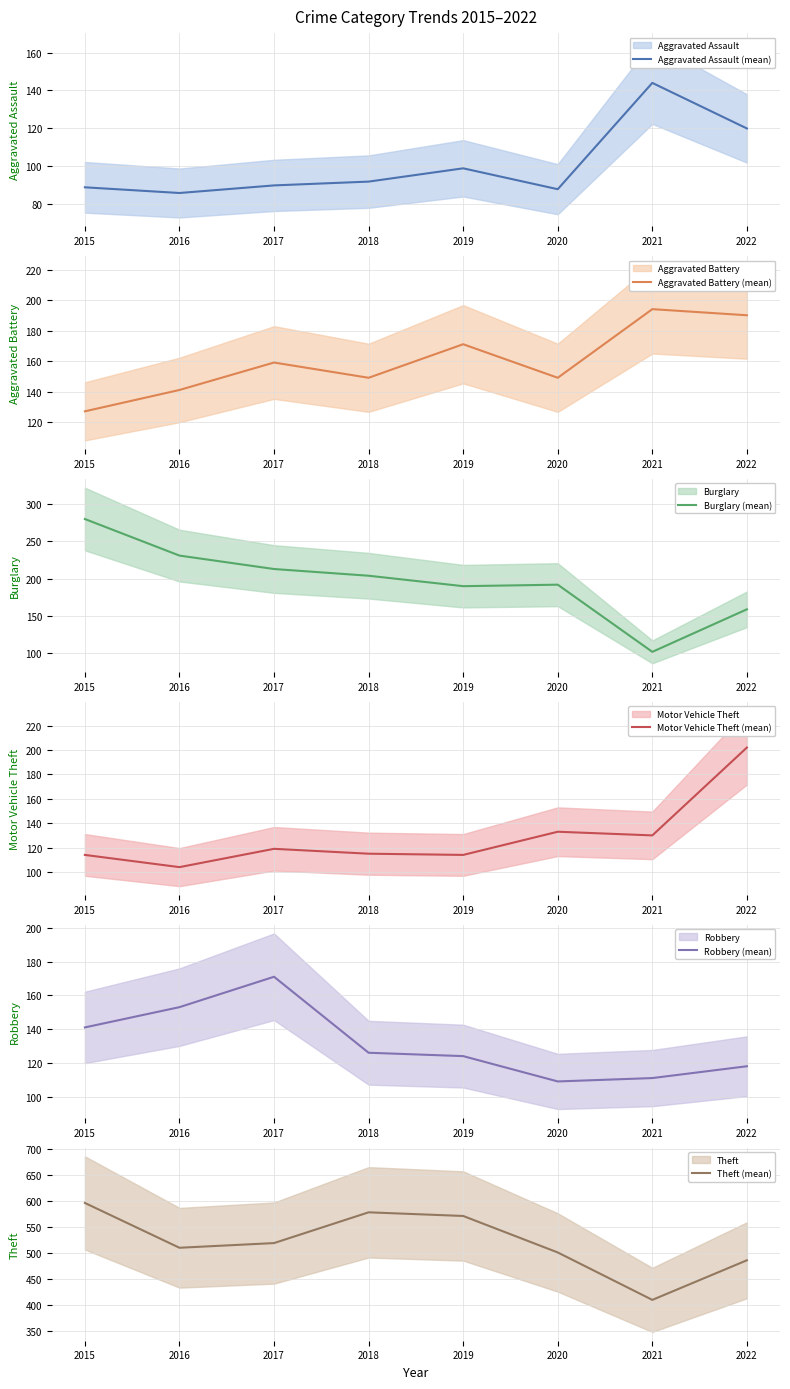

How many data points does each series have?

8